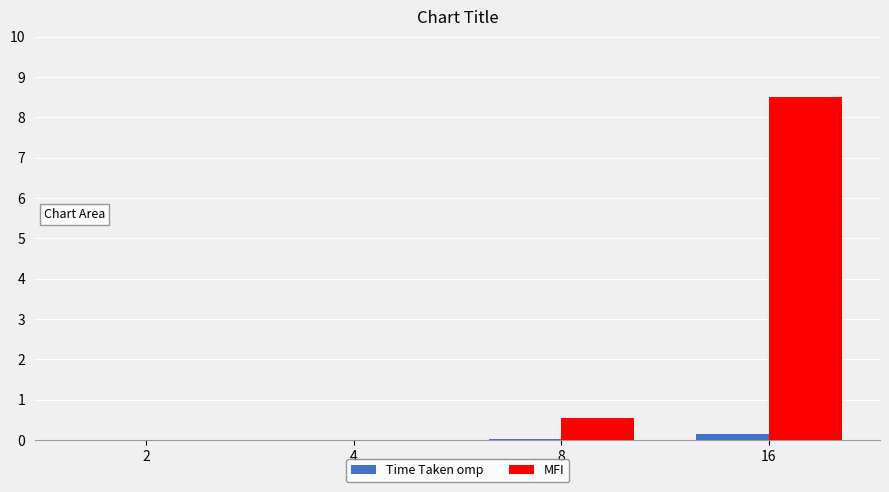

Between 4 and 16, which series saw the biggest shift?

MFI